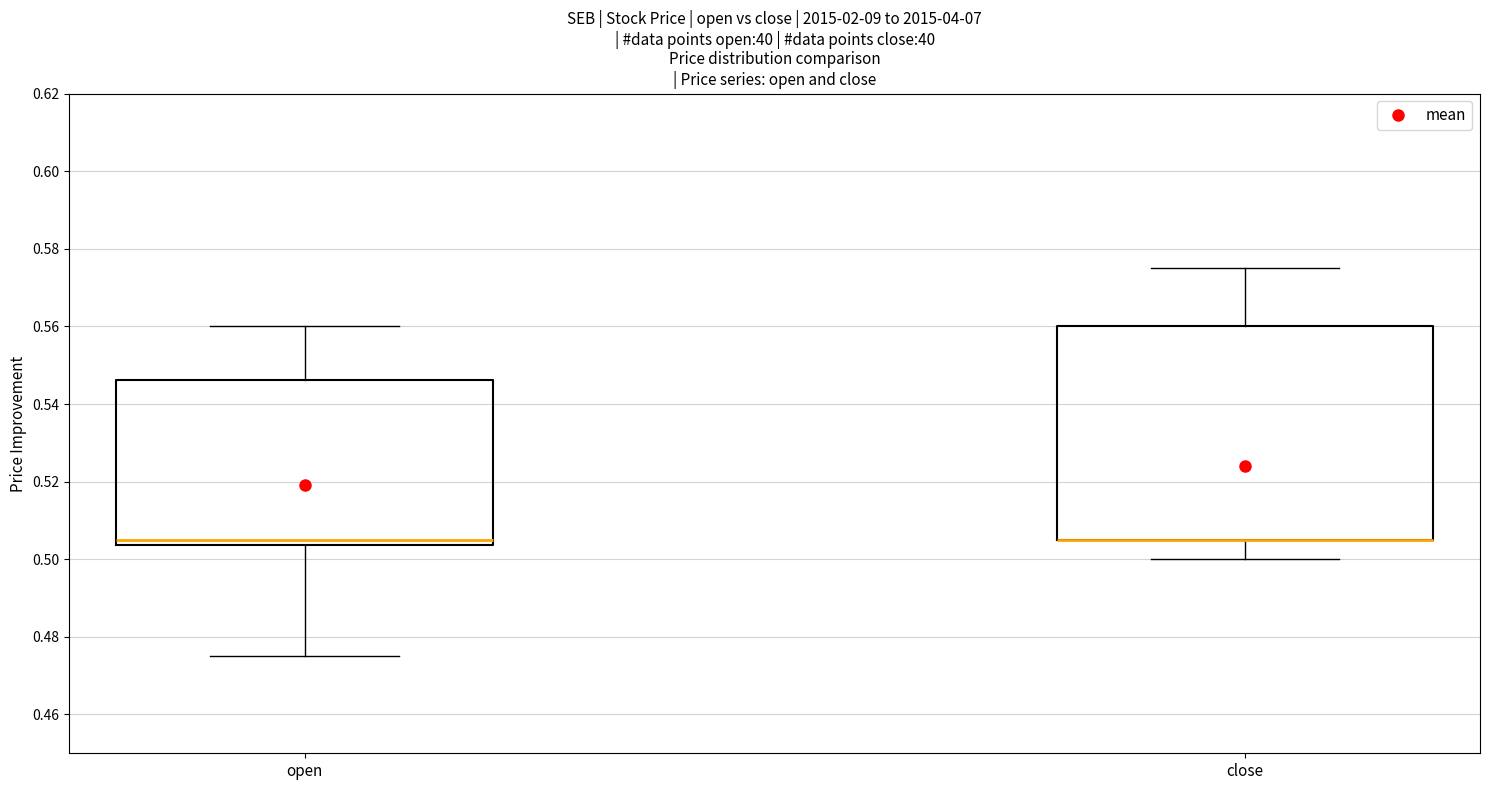

Reading left to right, transcribe this box plot: for each box, give where its median line is, the range the box spans, and where its two whiskers end, as read against the y-axis. The values are not printed on the chart, so give them approximately, as read against the axis.

open: median 0.506, box 0.504 to 0.546, whiskers 0.476 to 0.560
close: median 0.506 (drawn on the box's lower edge), box 0.506 to 0.560, whiskers 0.500 to 0.576